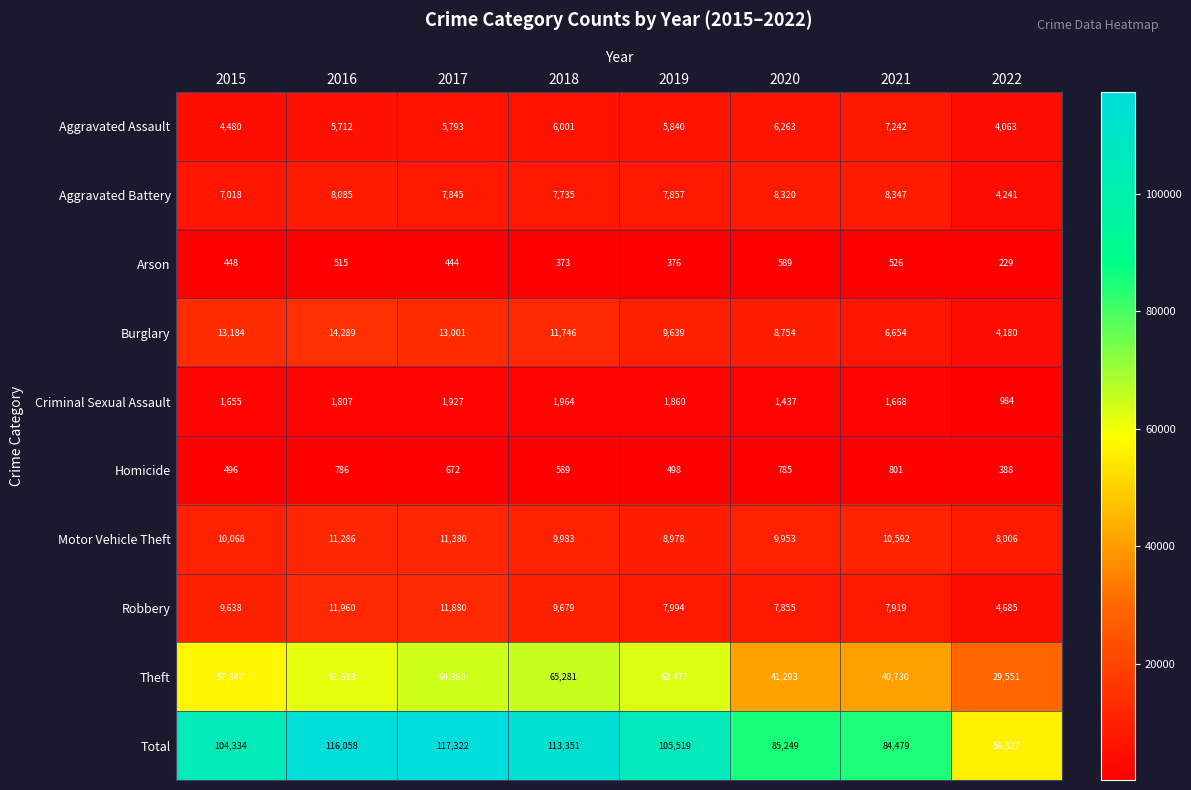

Which series has the widest spread of values?

Total